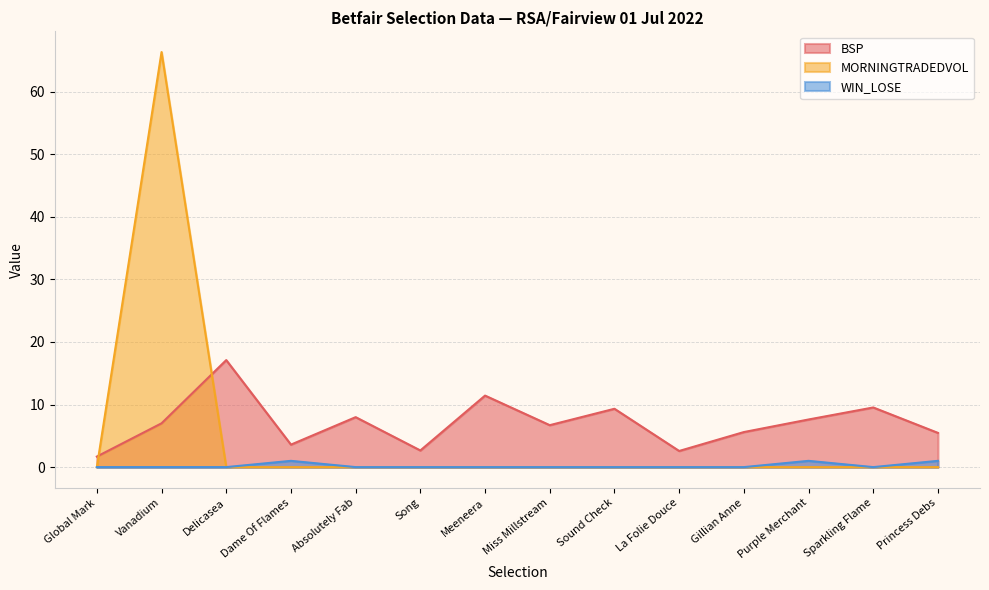

How many values in the WIN_LOSE series exceed 0?

3